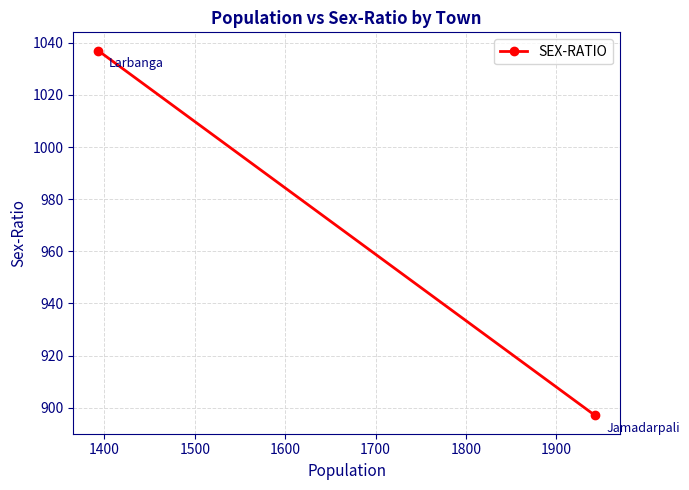

What is the sum of all values?

1934